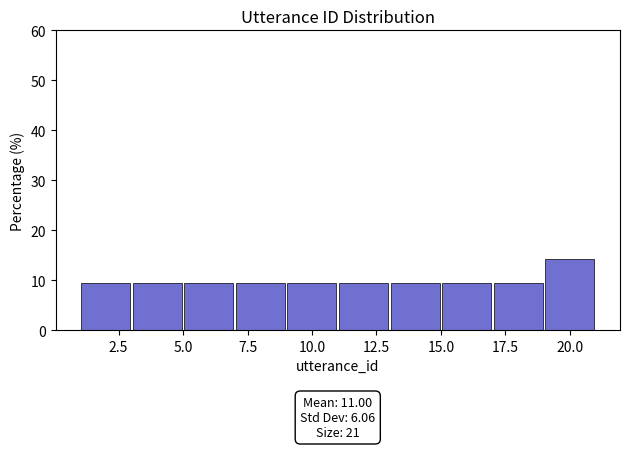

Which range on the x-axis has the tallest bar?

19 to 21